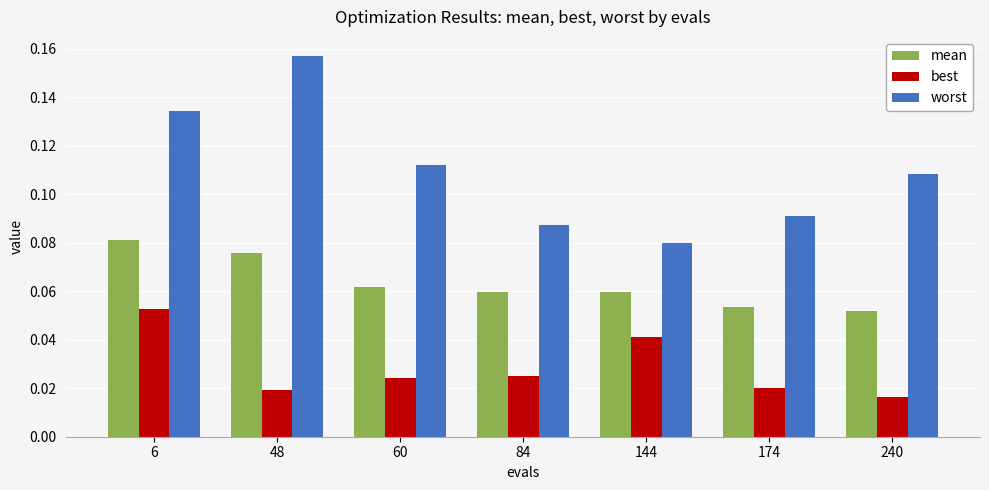

Is it true that mean equals 0.0 at 6?

False